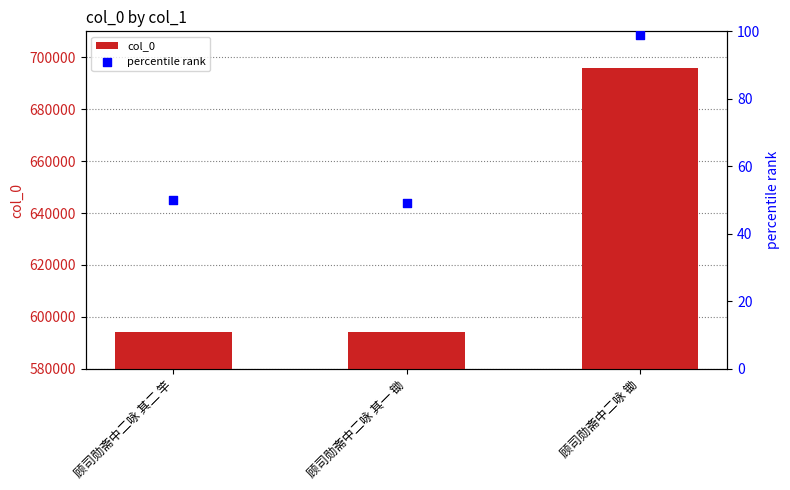

Which series has the largest total across all categories?

col_0